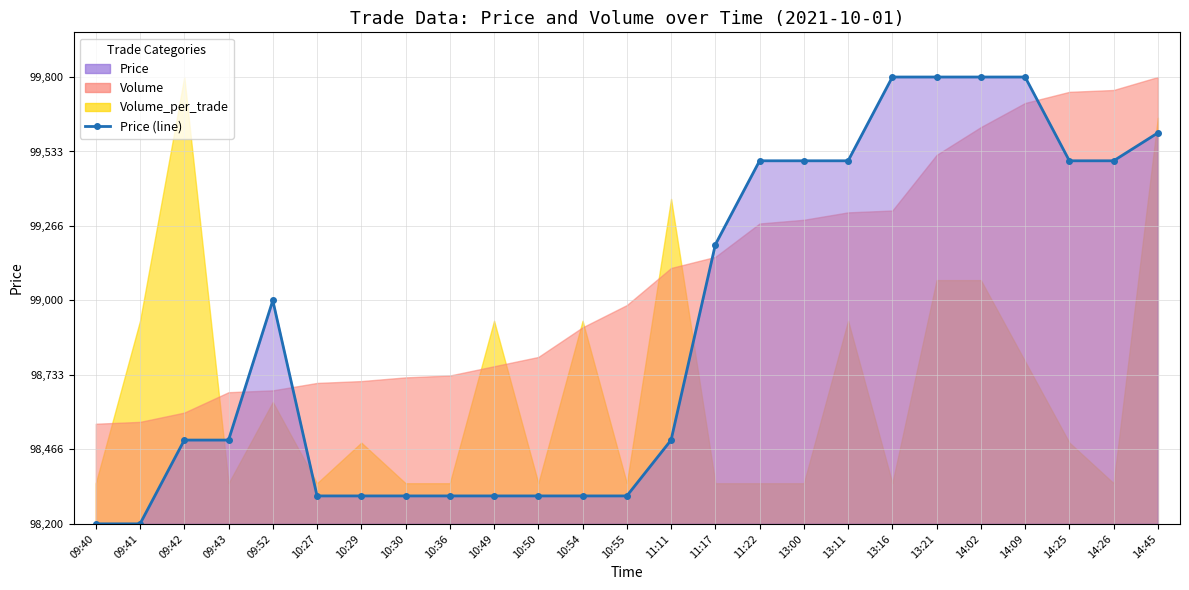

True or false: the data shows 0 at 09:40.

True